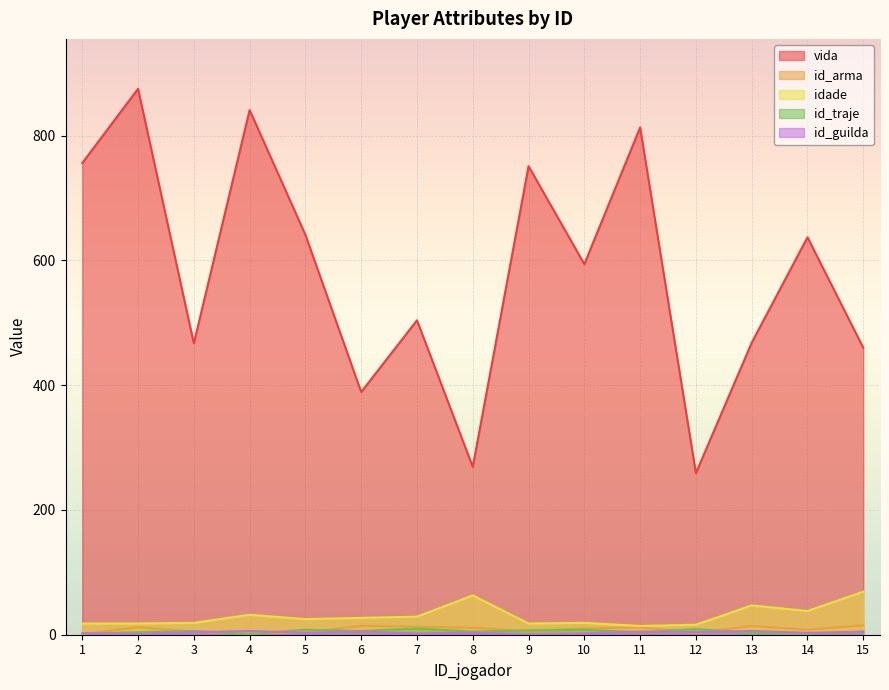

List the labels in order of id_arma value, smallest first.

1, 4, 12, 5, 3, 9, 14, 10, 8, 2, 11, 7, 6, 13, 15